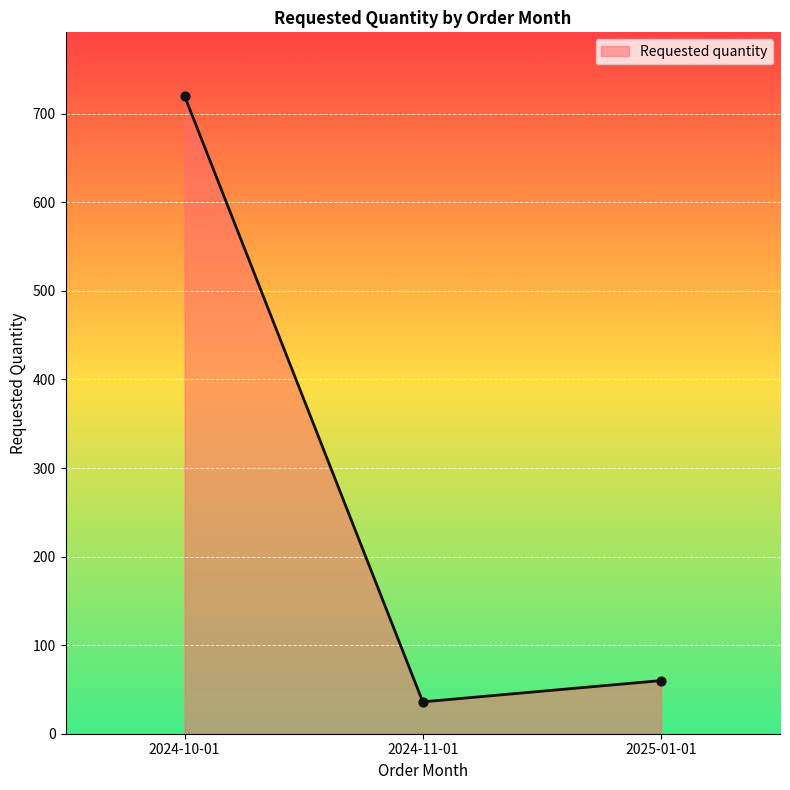

What is the change in value from 2024-11-01 to 2025-01-01?

+24